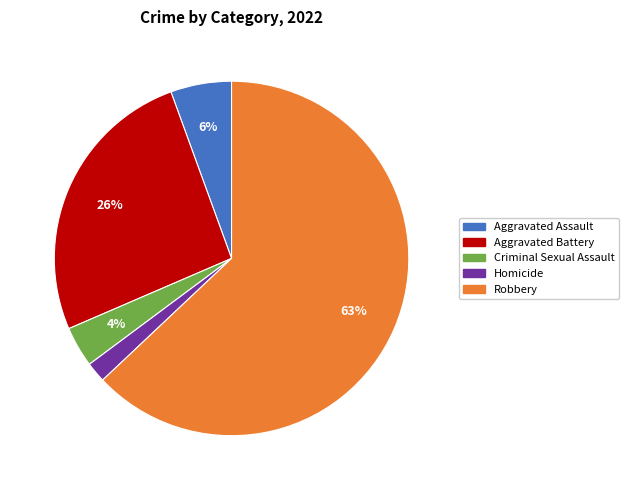

Is there any slice that represents more than half of the pie?

Yes